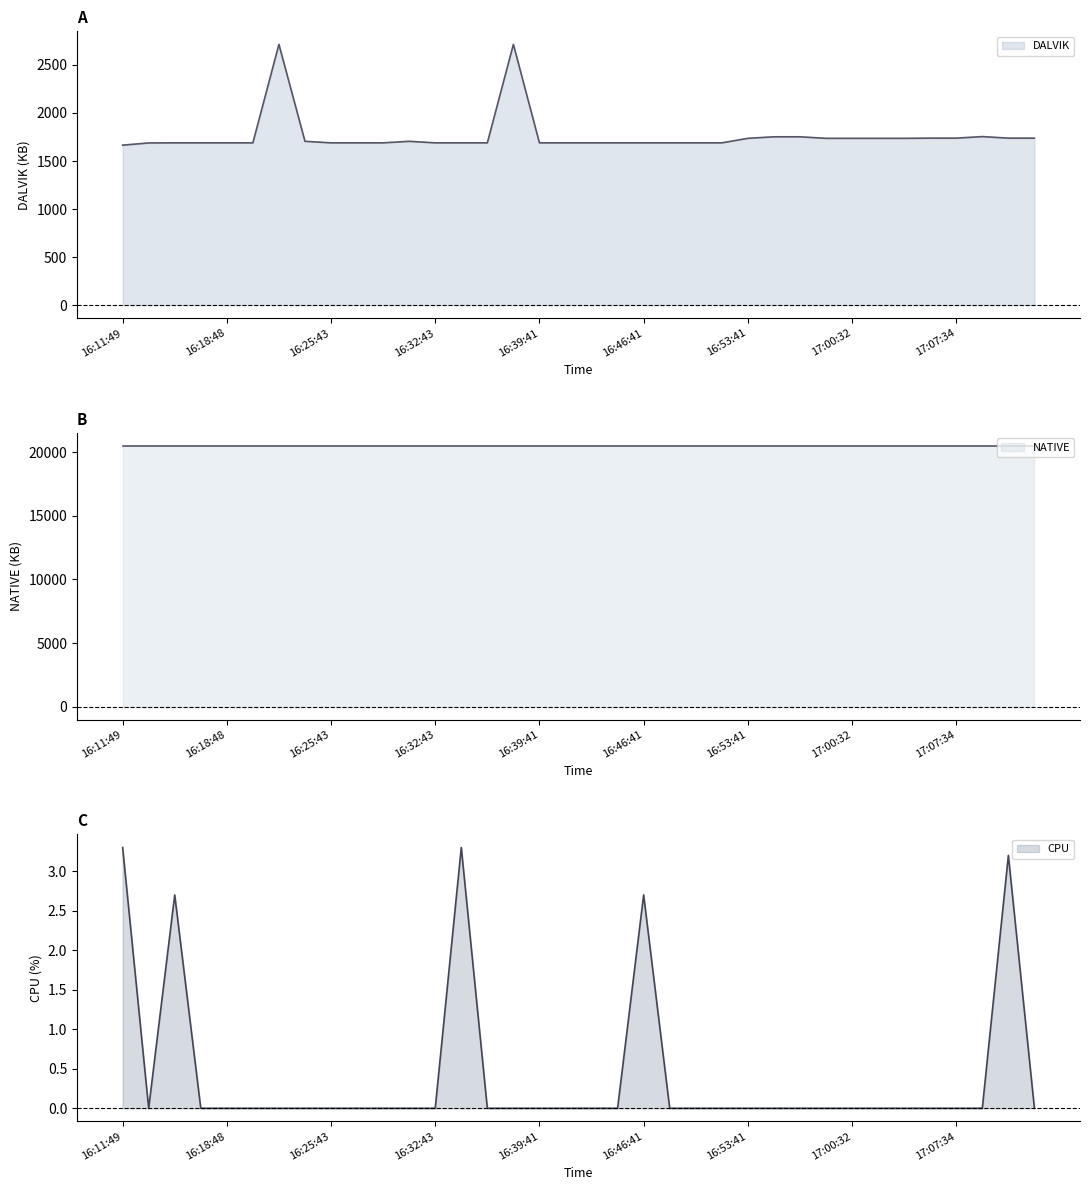

At which label does DALVIK first exceed 1689?

16:22:14